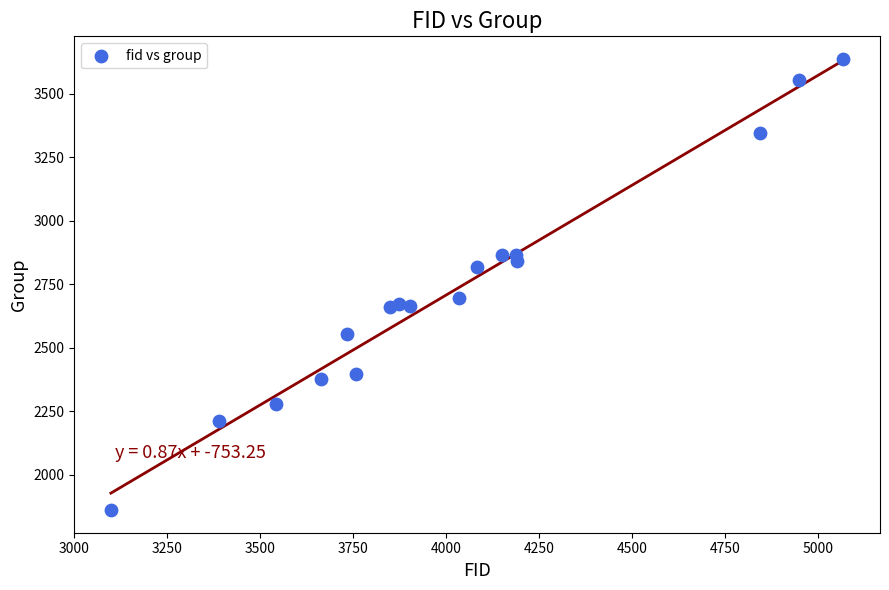

What is the range of X values (max minus min)?

1969